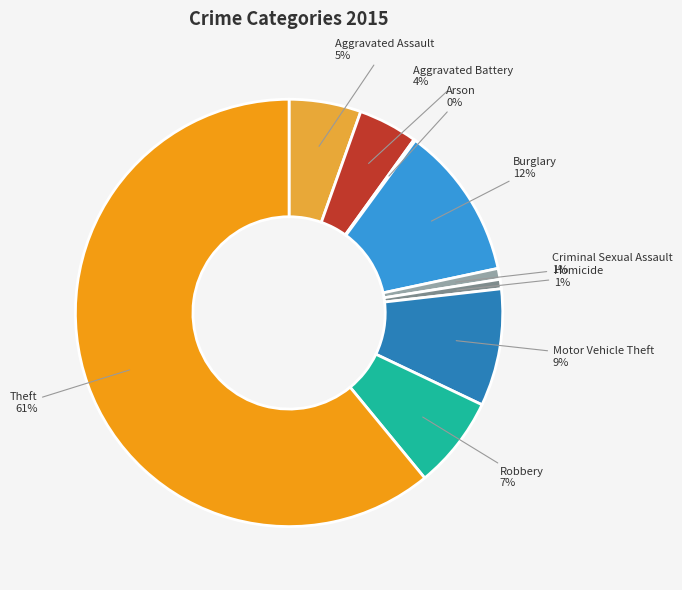

What is the largest slice in the pie chart?

Theft